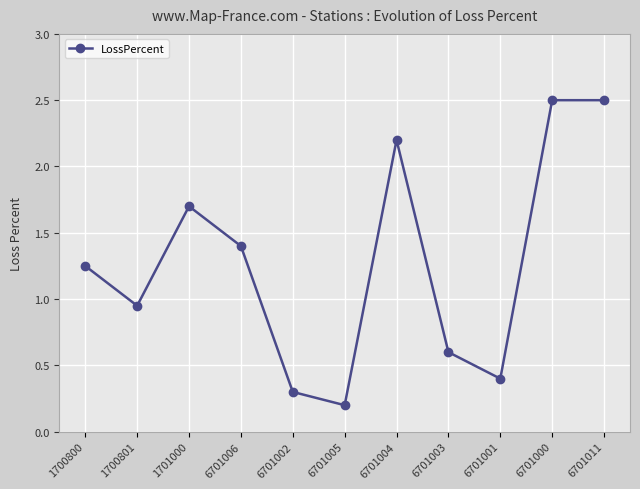

What is the sum of the values at 6701004 and 1701000?

3.9